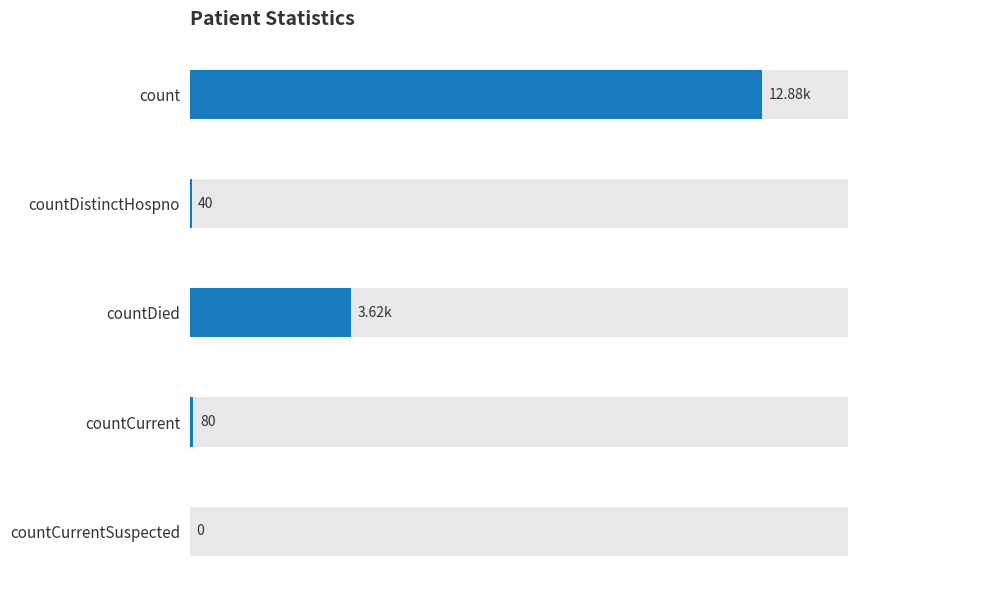

What is the greatest value displayed?

12885